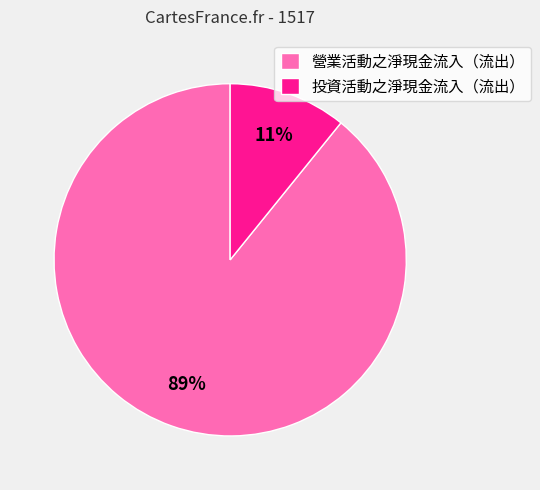

How many slices are in this pie chart?

2